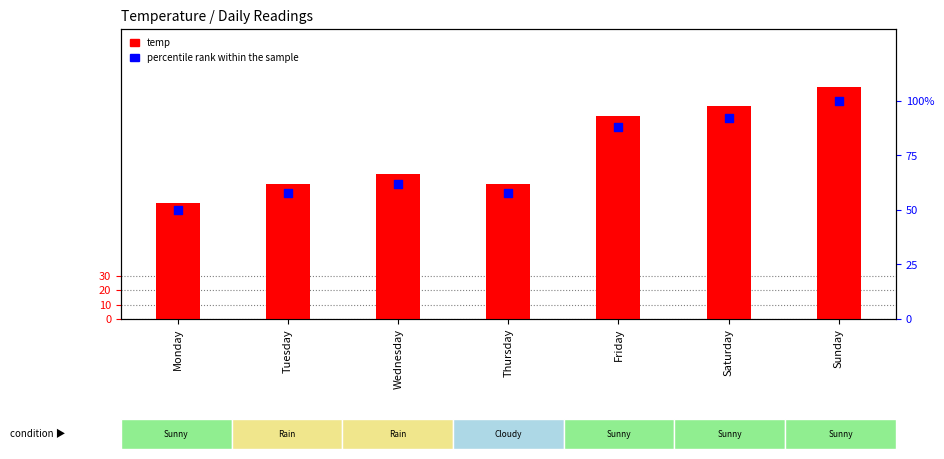

Which series contains the lowest Y value?

temp